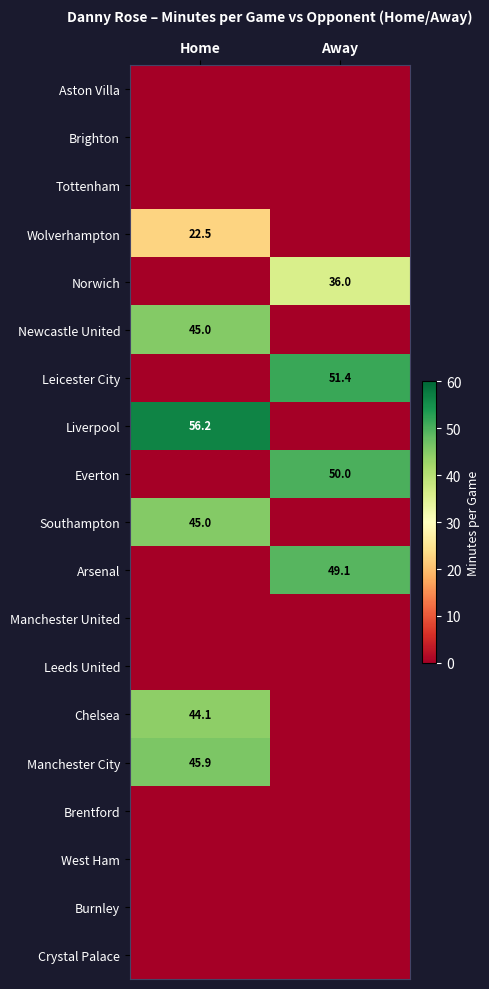

Is the value of Liverpool at Home greater than the value of Everton at Away?

Yes